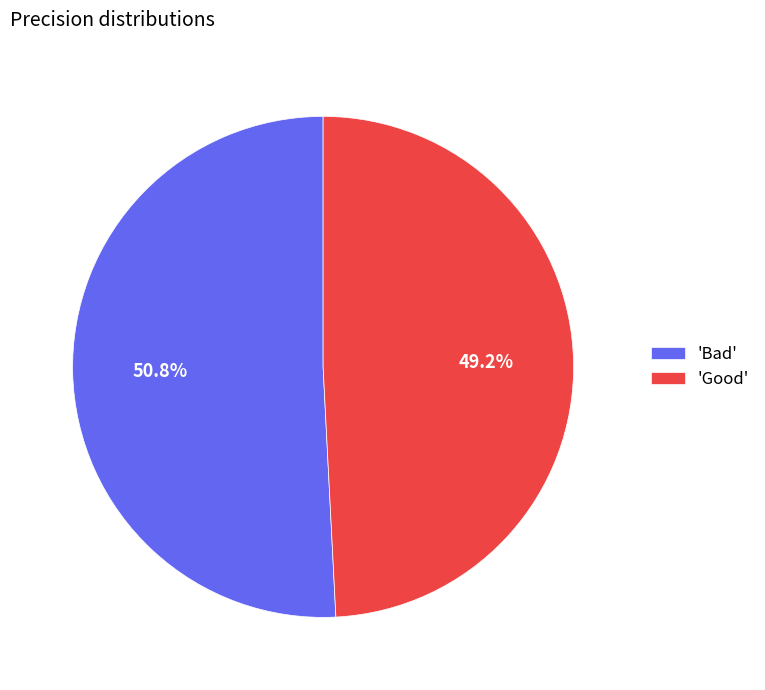

Which has a higher value, 'Good' or 'Bad'?

'Bad'